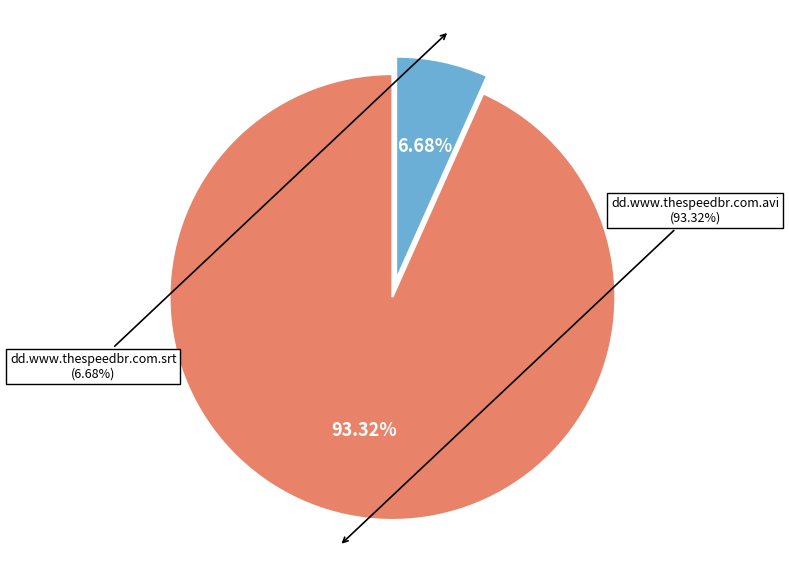

What is the smallest slice in the pie chart?

dd.www.thespeedbr.com.srt